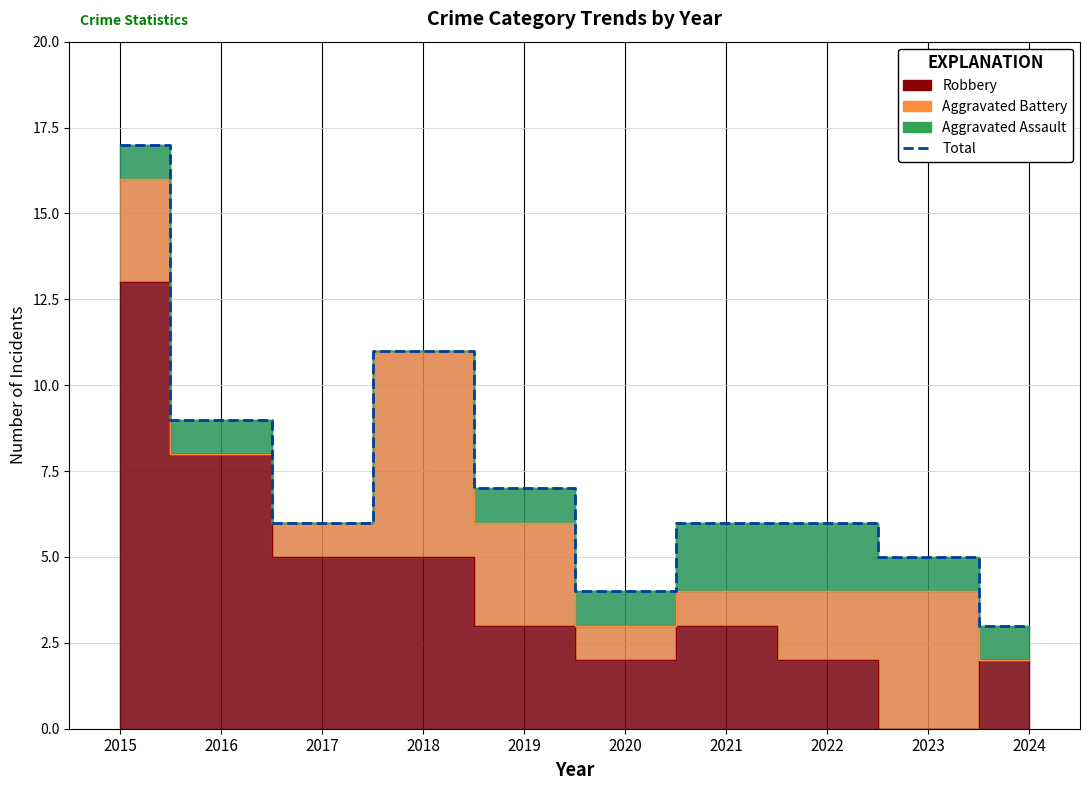

What is the value of the Total point at the 1st from the left?

17